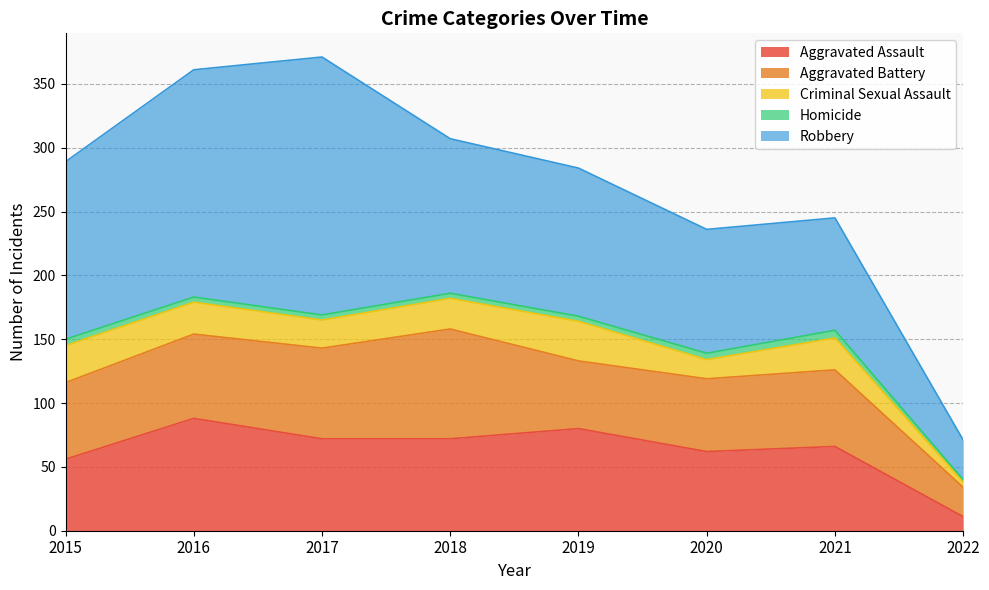

In Aggravated Battery, how many points are lower than both neighbors (excluding endpoints)?

1